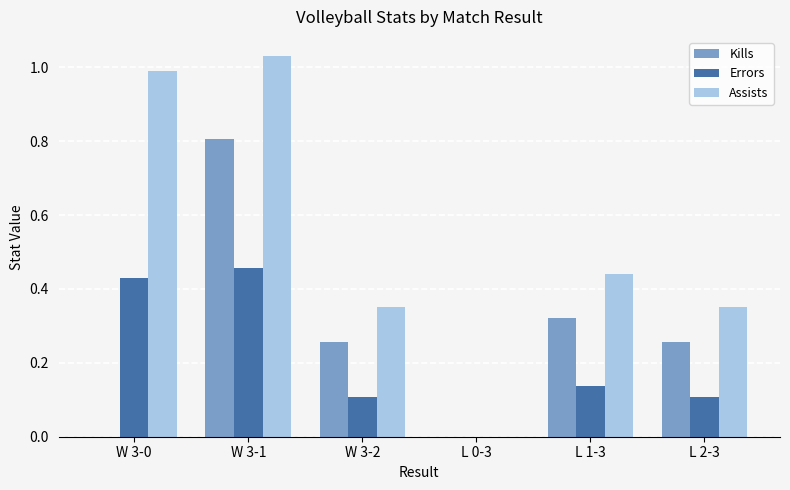

The value of Kills at L 0-3 is 0.0. True or false?

True